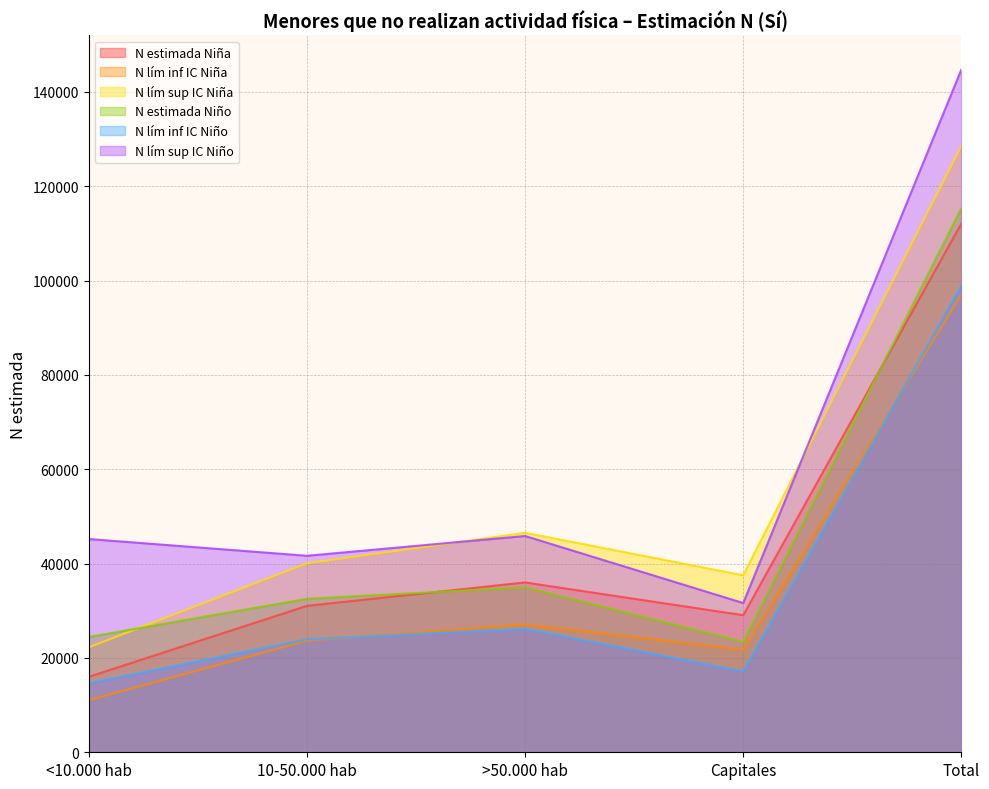

What value does the N estimada Niño series have at Capitales?

23414